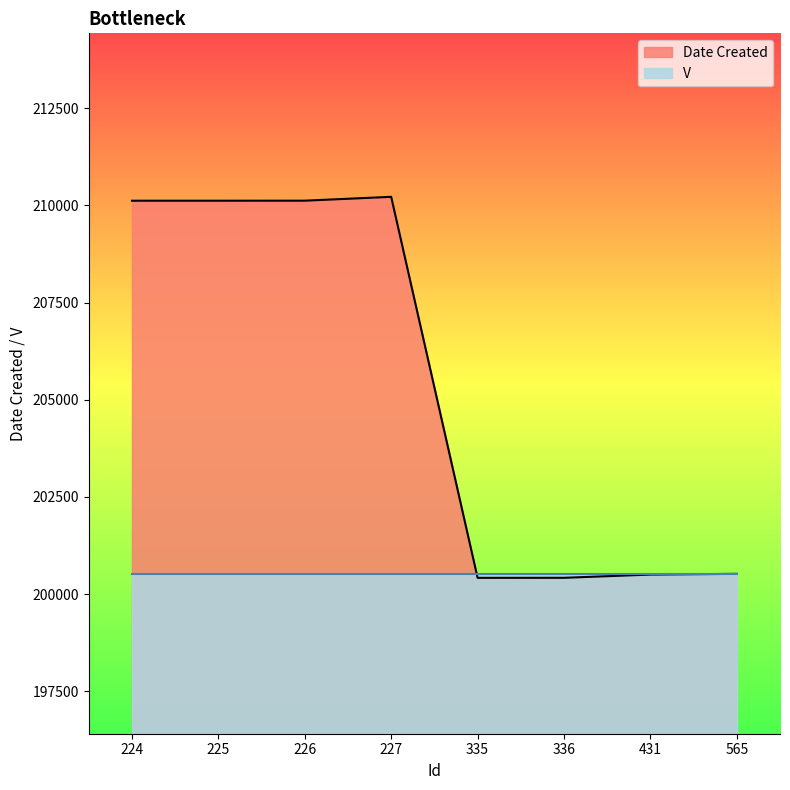

What is the sum of all values?

1642441